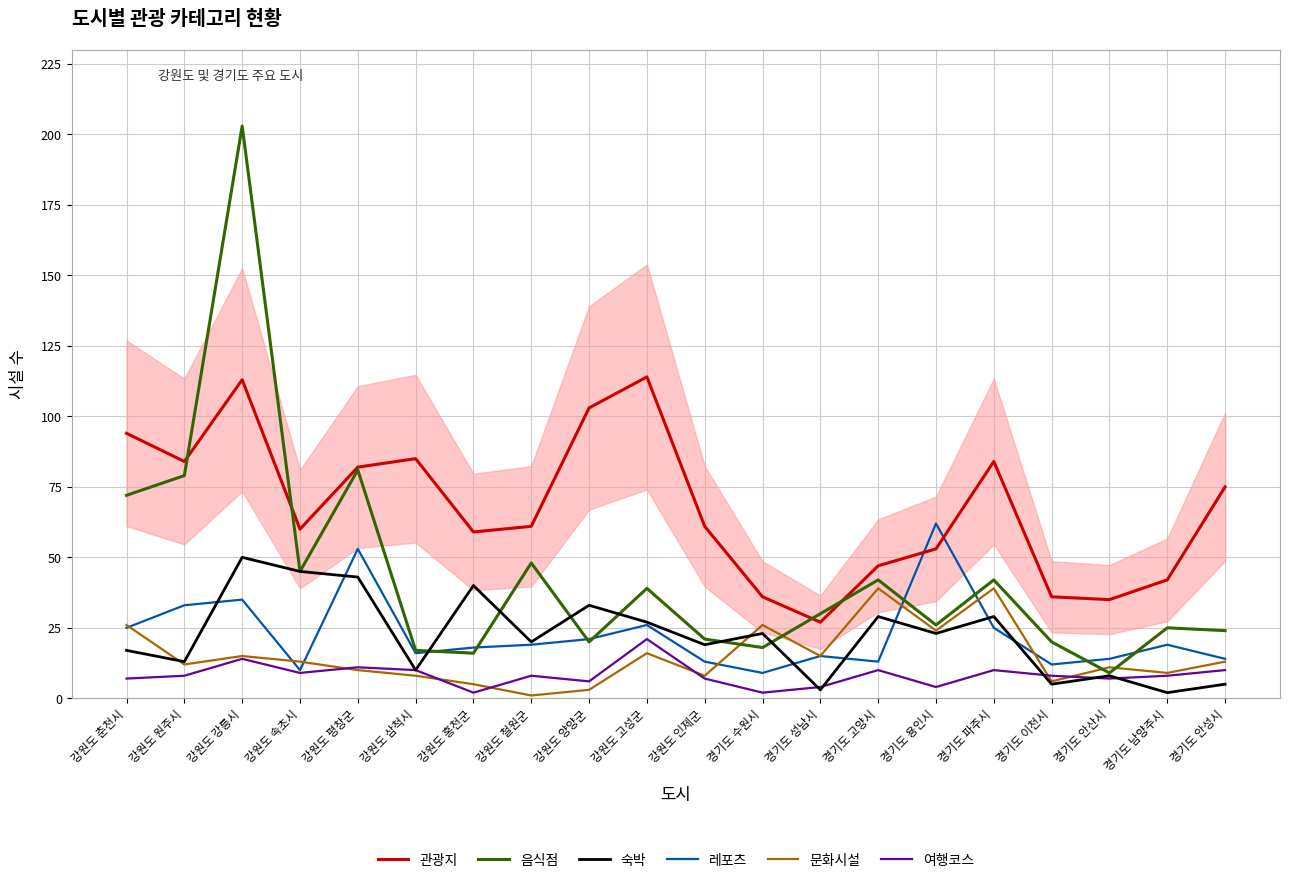

What is the difference between the second highest and minimum values in the 레포츠 series?

44